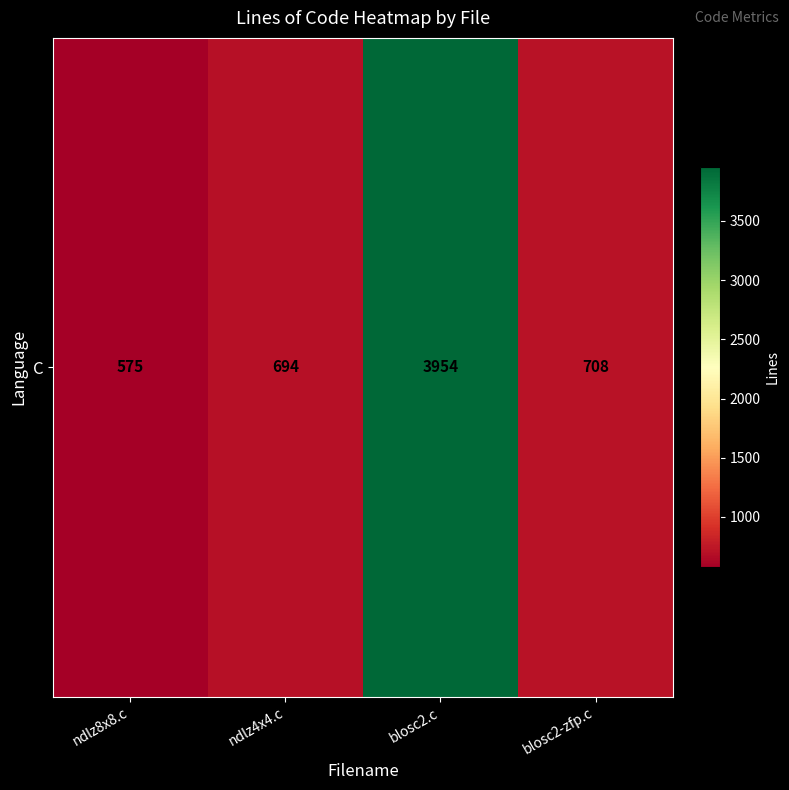

What is the maximum value shown in the chart?

3954